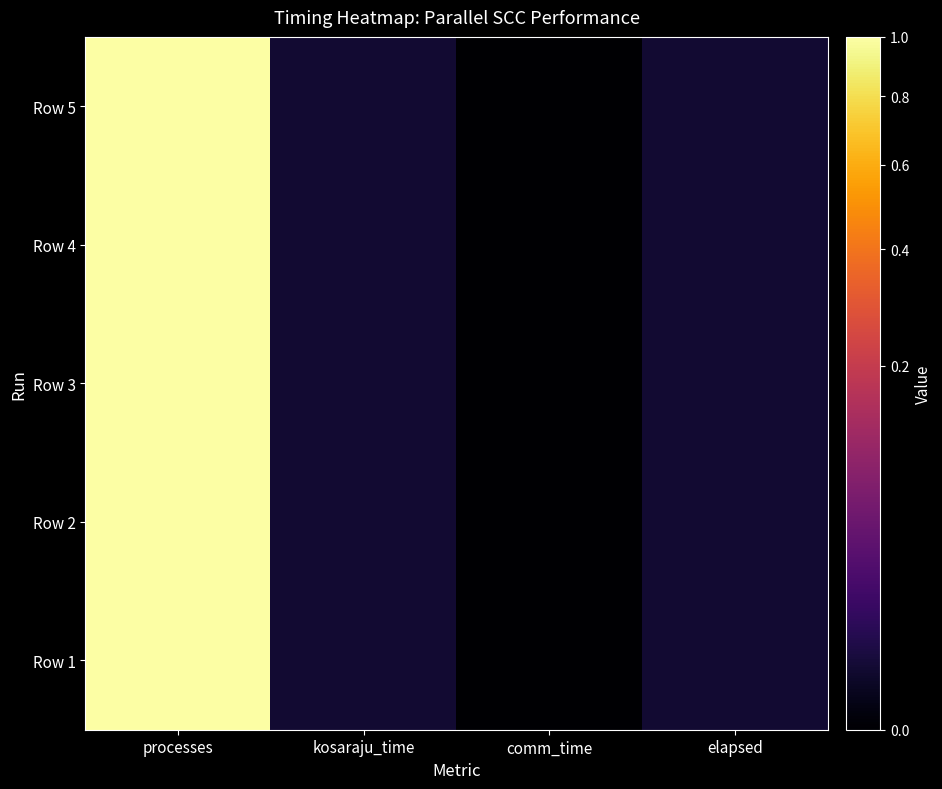

Reading left to right, transcribe all the data shown in this chart.

Row 1: processes=1.0	kosaraju_time=0.0	comm_time=0.0	elapsed=0.0
Row 2: processes=1.0	kosaraju_time=0.0	comm_time=0.0	elapsed=0.0
Row 3: processes=1.0	kosaraju_time=0.0	comm_time=0.0	elapsed=0.0
Row 4: processes=1.0	kosaraju_time=0.0	comm_time=0.0	elapsed=0.0
Row 5: processes=1.0	kosaraju_time=0.0	comm_time=0.0	elapsed=0.0